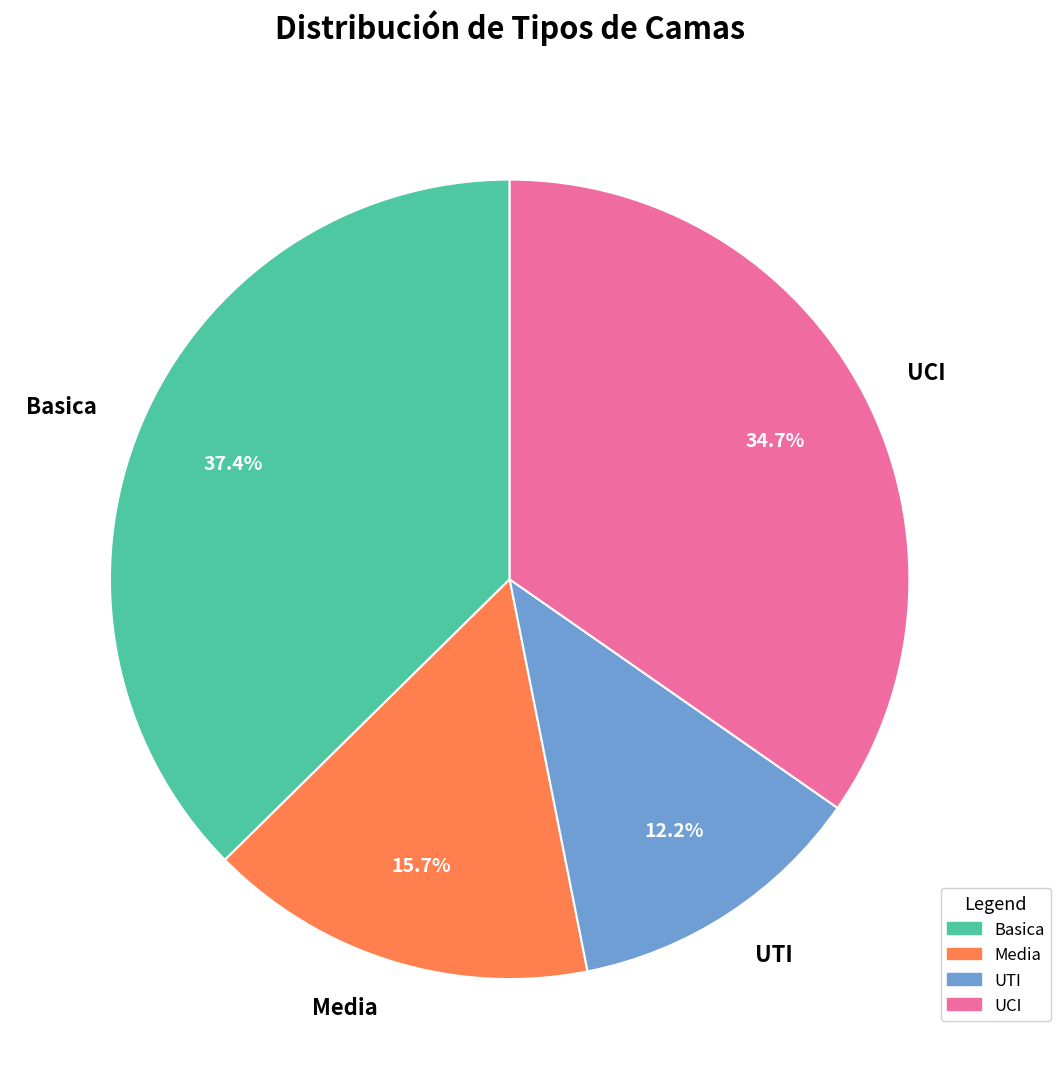

Is there a majority slice in this chart?

No